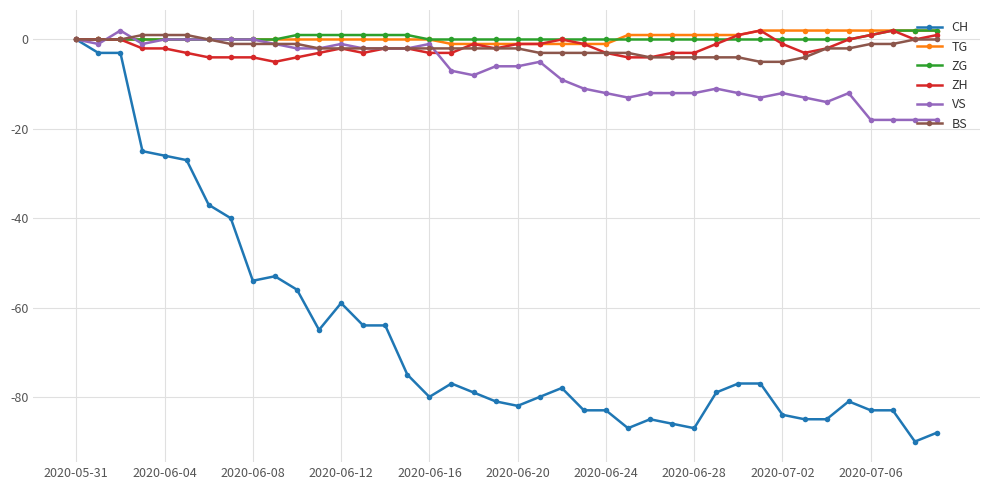

What is the value of the CH point at the 23rd from the left?

-78